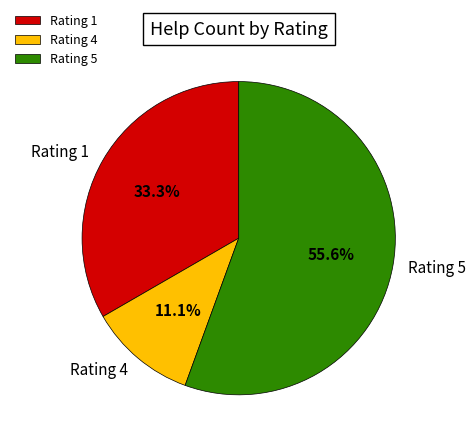

Count the number of slices in the pie.

3